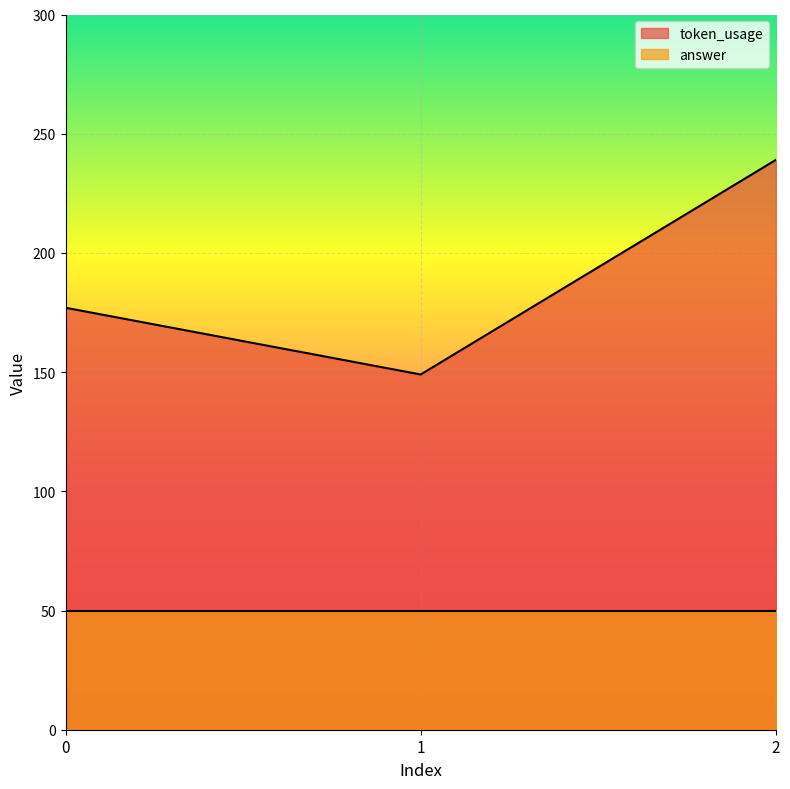

Reading left to right, list all the values displayed in this chart.

177	149	239